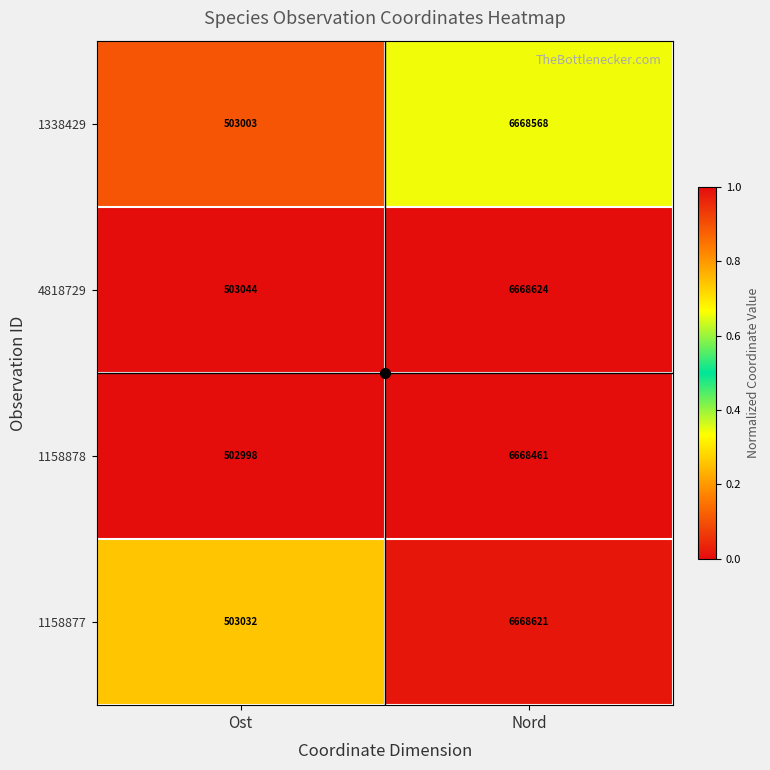

What is the sum of the 1158878 values at Nord and Ost?

7171459